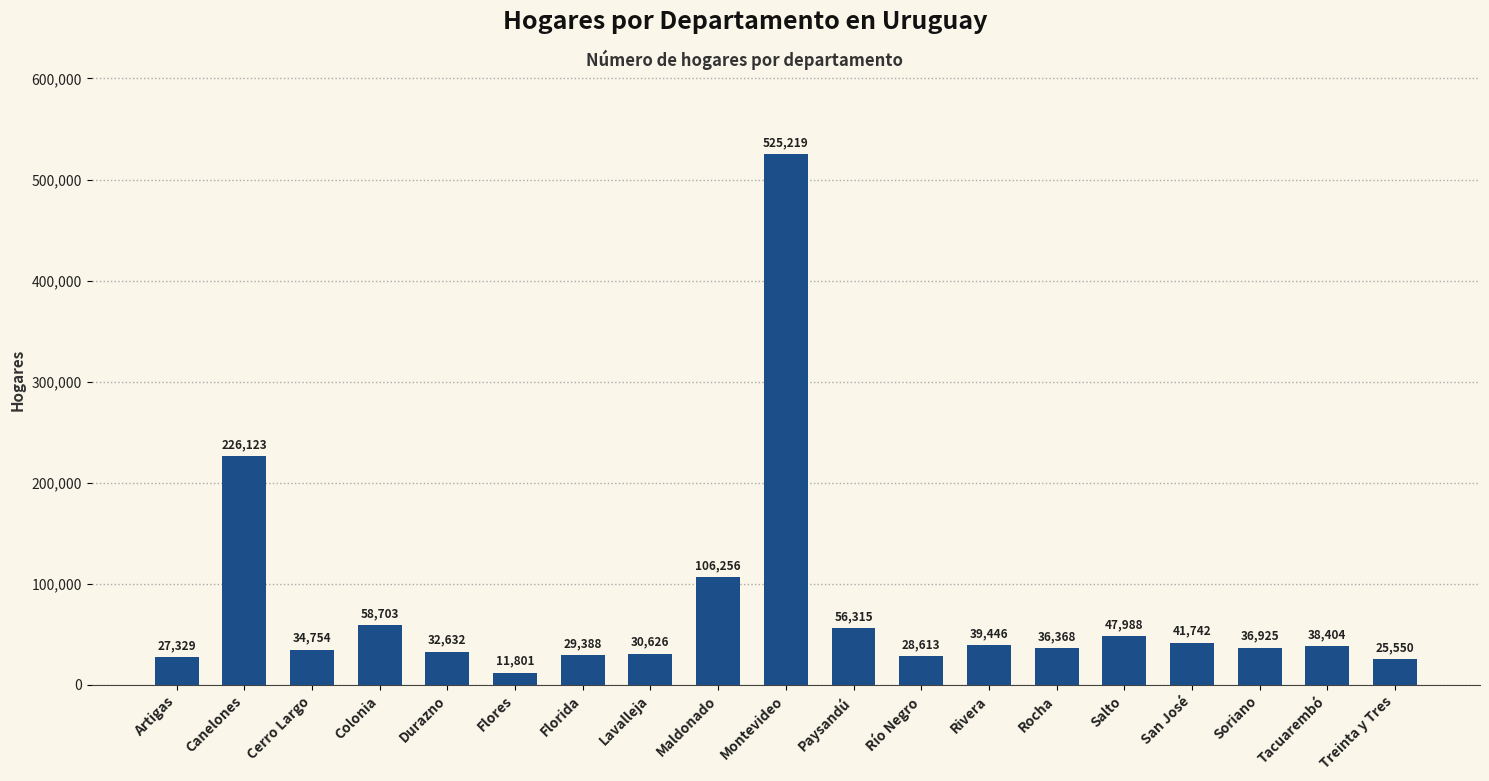

How many bars are there in total?

19